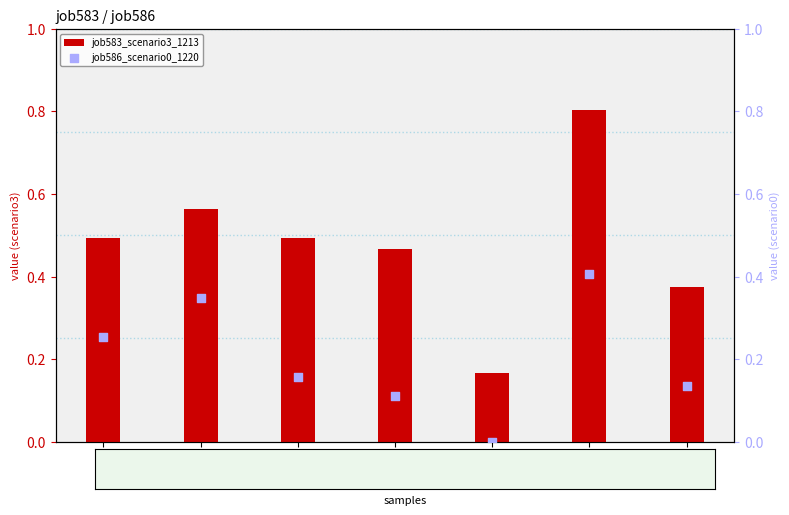

Which series contains the highest Y value?

job583_scenario3_1213